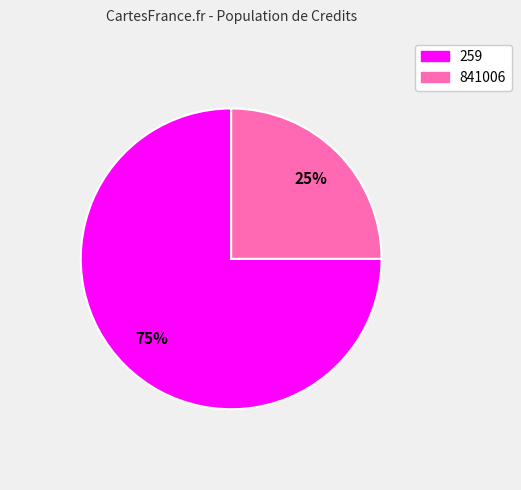

Is there a majority slice in this chart?

Yes